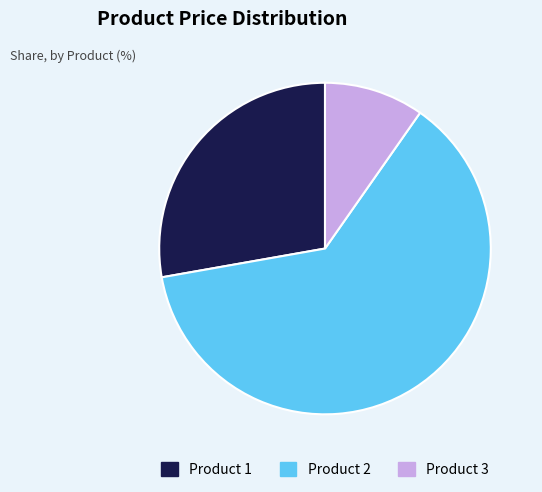

Count the number of slices in the pie.

3